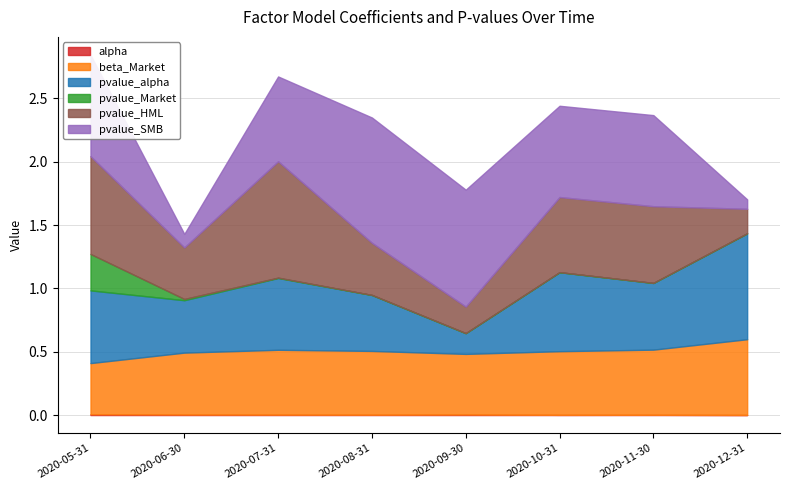

Reading left to right, list all the values displayed in this chart.

alpha: 0.0	0.0	0.0	0.0	0.0	0.0	0.0	0.0
beta_Market: 0.4	0.5	0.5	0.5	0.5	0.5	0.5	0.6
pvalue_alpha: 0.6	0.4	0.6	0.4	0.2	0.6	0.5	0.8
pvalue_Market: 0.3	0.0	0.0	0.0	0.0	0.0	0.0	0.0
pvalue_HML: 0.8	0.4	0.9	0.4	0.2	0.6	0.6	0.2
pvalue_SMB: 0.8	0.1	0.7	1.0	0.9	0.7	0.7	0.1